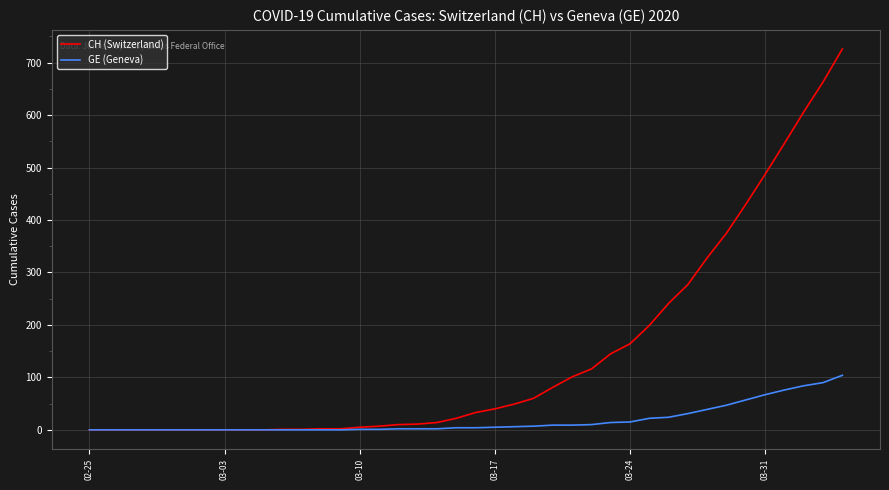

Which series has the largest range (max minus min)?

CH (Switzerland)